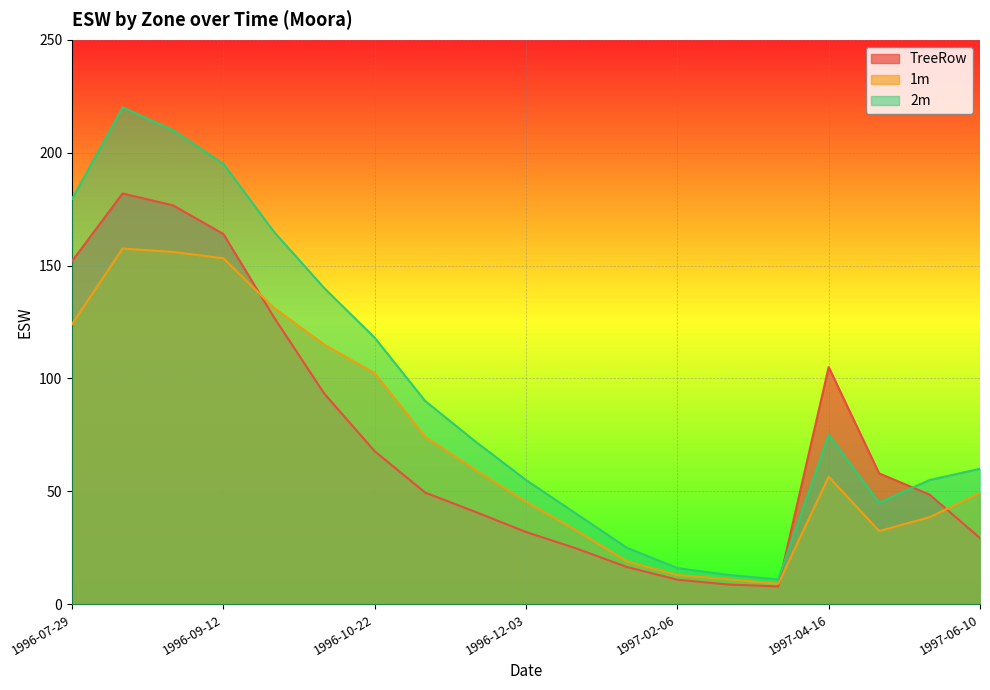

True or false: TreeRow has a value of 105.0 at 1997-04-16.

True